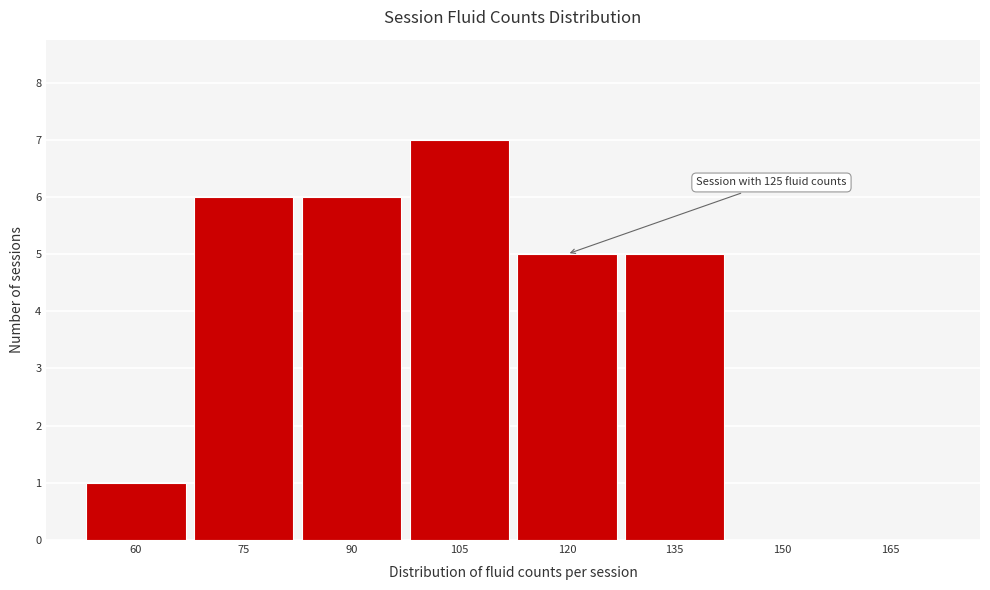

Reading right to left, what are all the values shown in this chart?

165=0	150=0	135=5	120=5	105=7	90=6	75=6	60=1